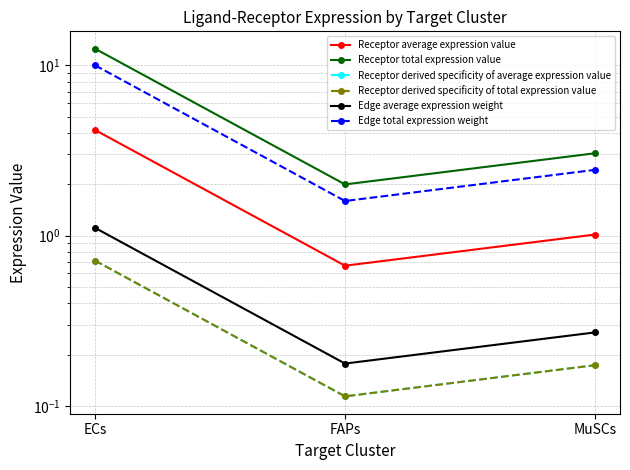

The value of Edge average expression weight at FAPs is 0.2. True or false?

True